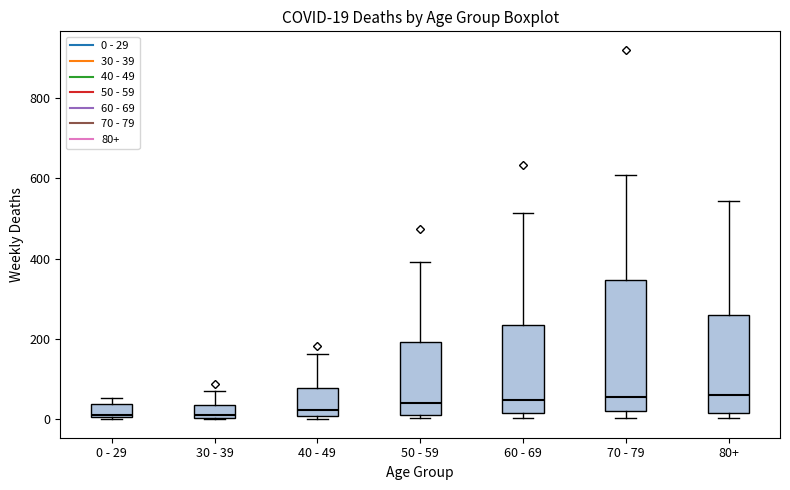

Which box is the tallest, from its lower edge to its upper edge?

70 - 79